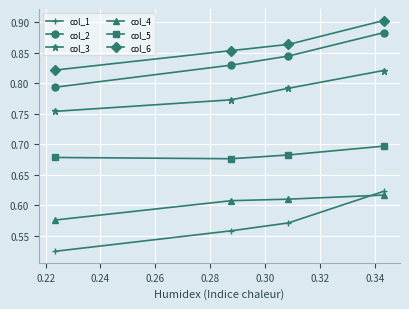

True or false: col_2 and col_3 cross at least once.

False